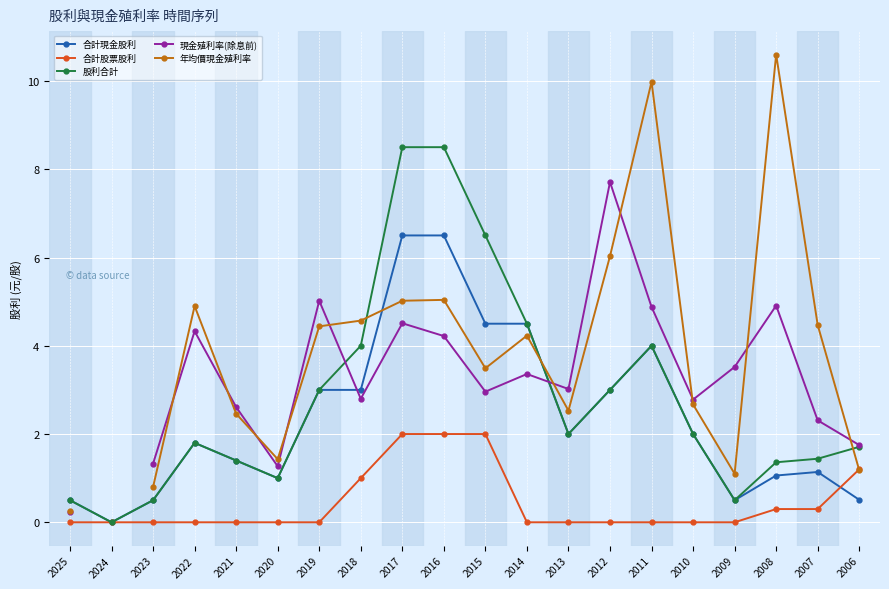

What are all the series names shown in the legend?

合計現金股利, 合計股票股利, 股利合計, 現金殖利率(除息前), 年均價現金殖利率